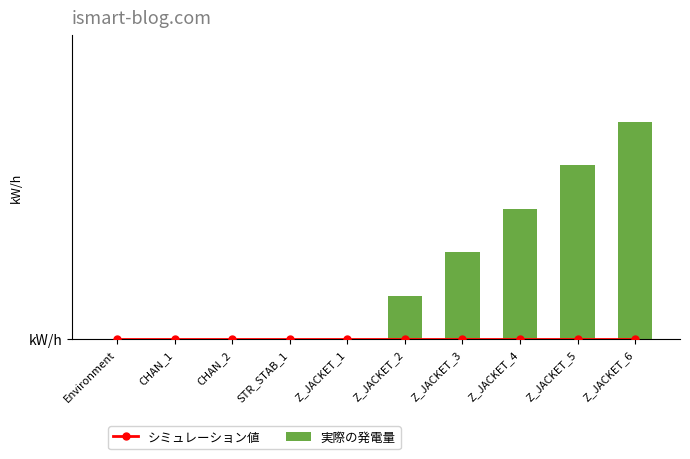

Reading right to left, list all the values displayed in this chart.

シミュレーション値: 0	0	0	0	0	0	0	0	0	0
実際の発電量: 5	4	3	2	1	0	0	0	0	0